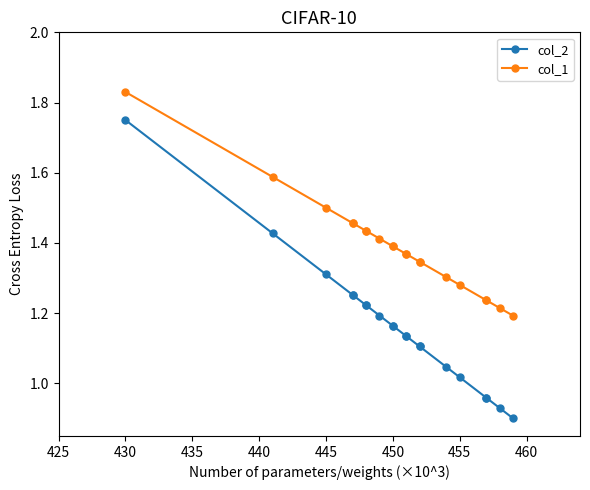

True or false: col_1 and col_2 intersect in this chart.

False